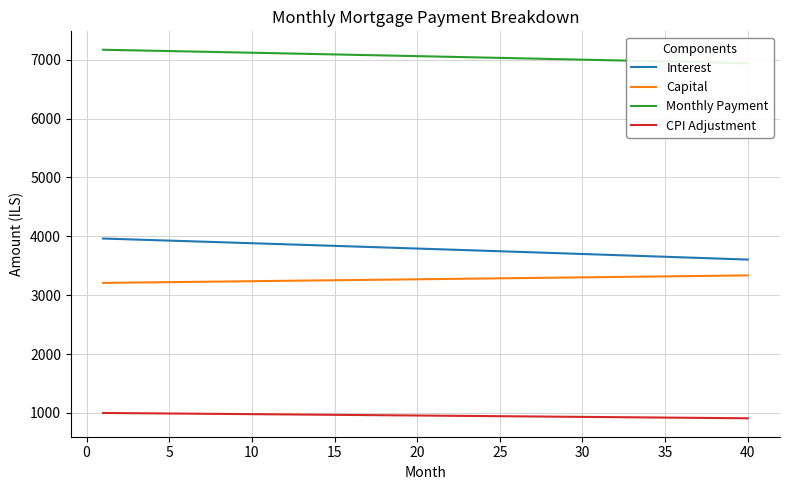

Is this an area chart (filled region under the line)?

No